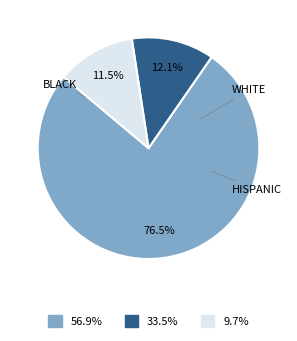

Is there a majority slice in this chart?

Yes